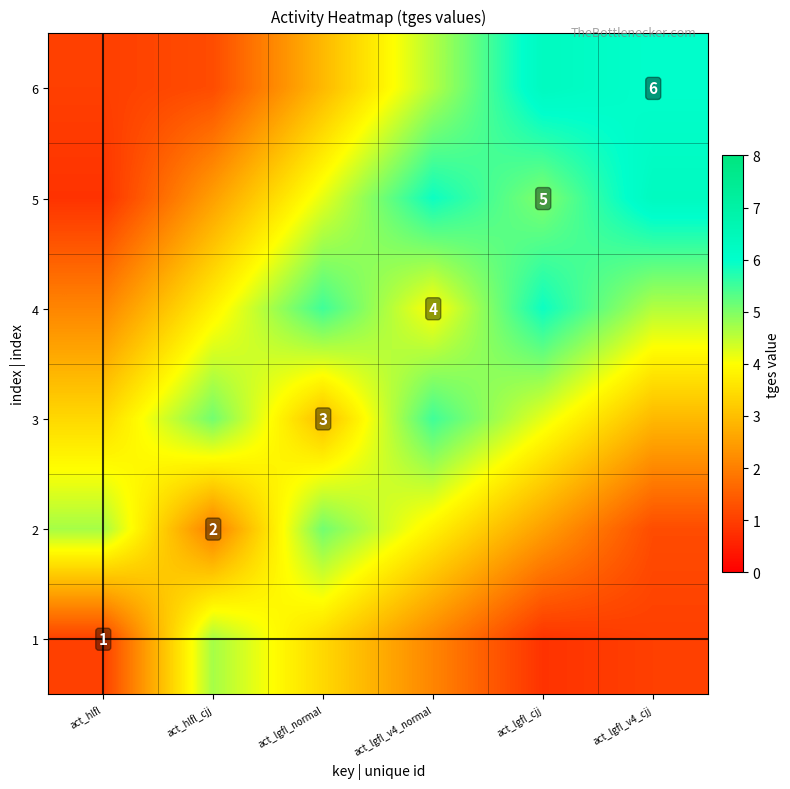

At how many categories does at least one series exceed 5?

5